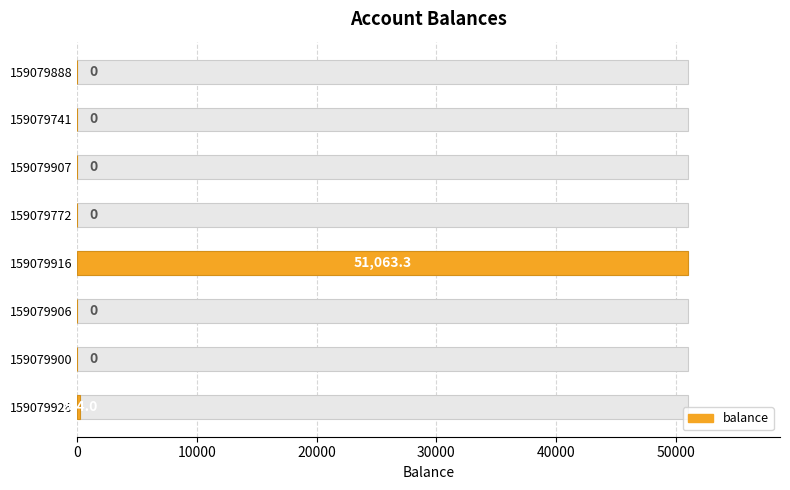

Is it true that the value at 159079926 is 204.0?

True